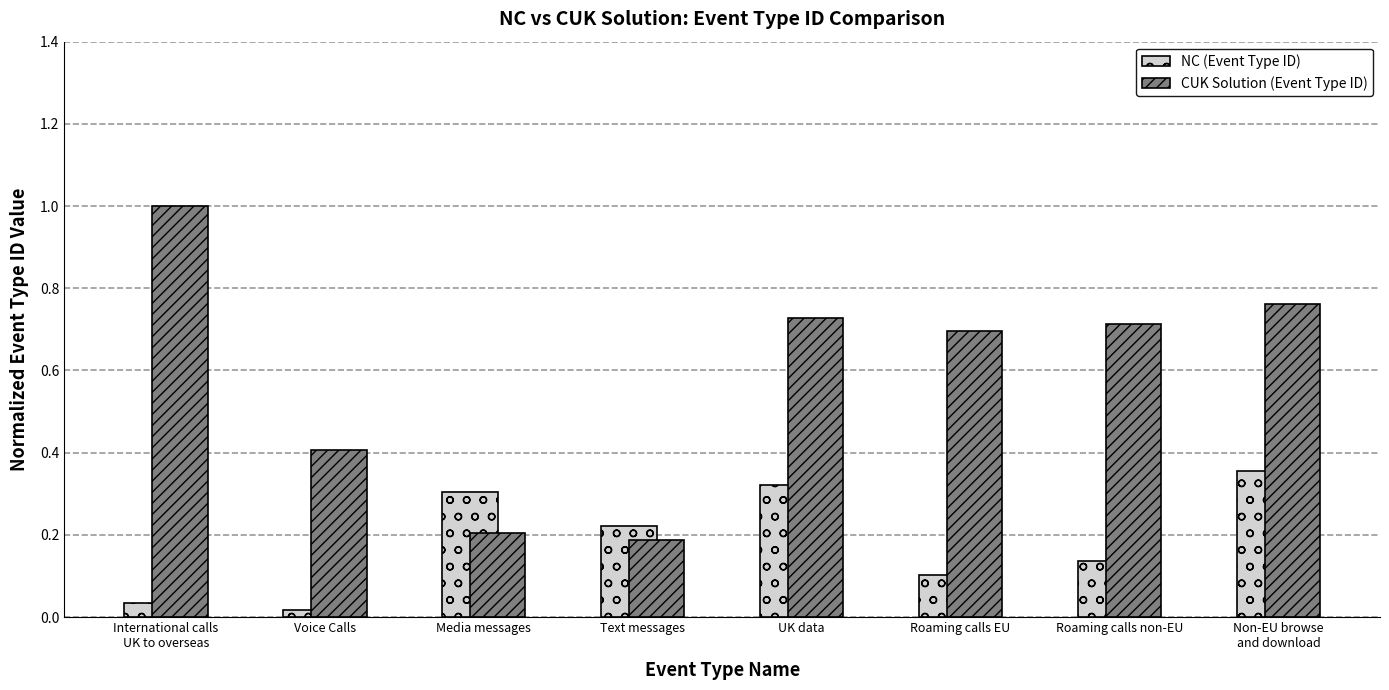

Which series has the largest total across all categories?

CUK Solution (Event Type ID)